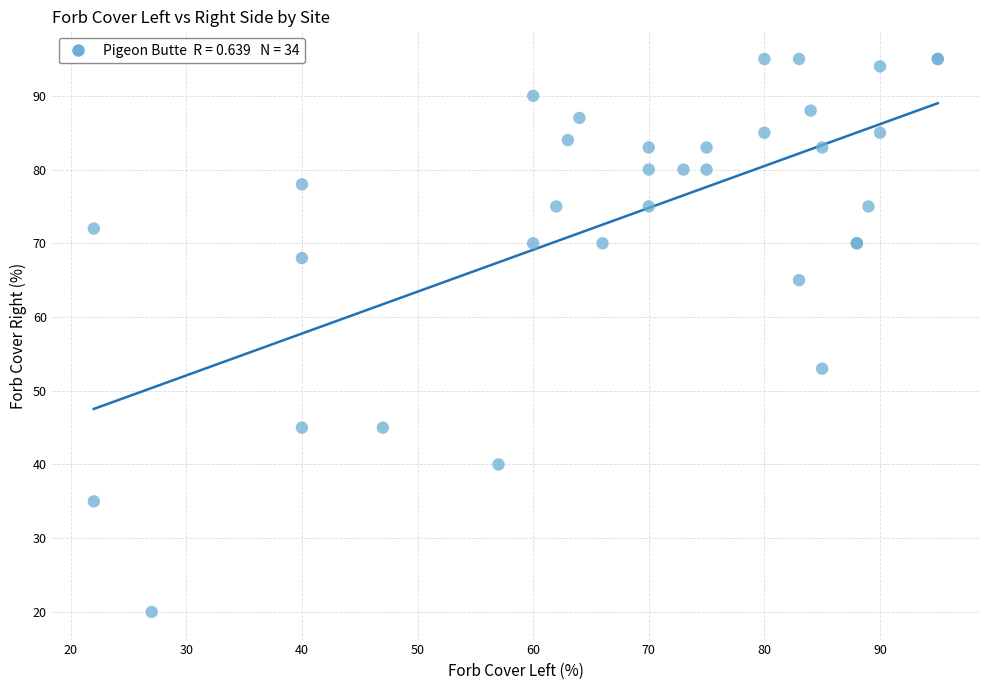

What Y value in the scatter plot is closest to 57?

53